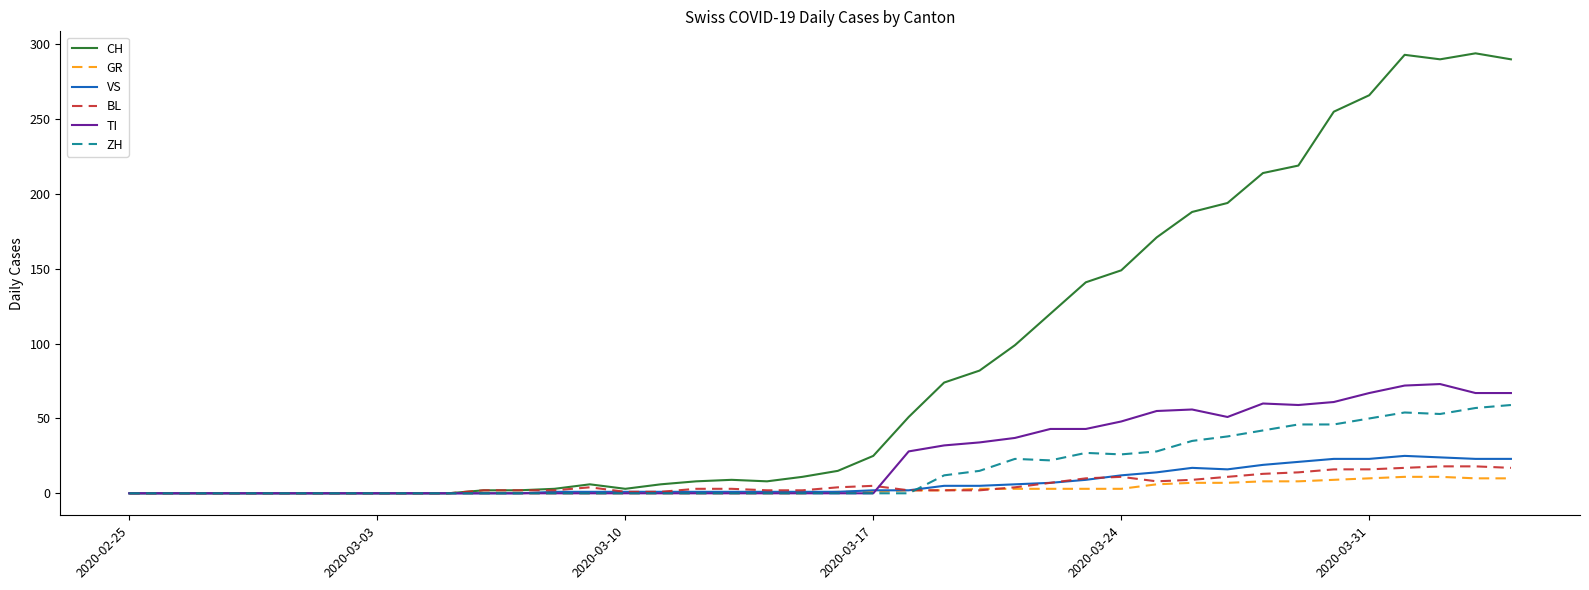

Which series has the largest range (max minus min)?

CH